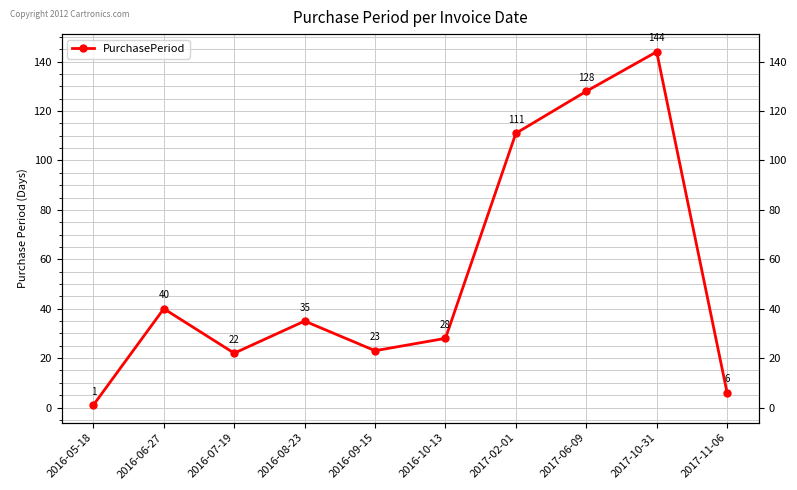

What is the difference between the maximum and minimum values?

143